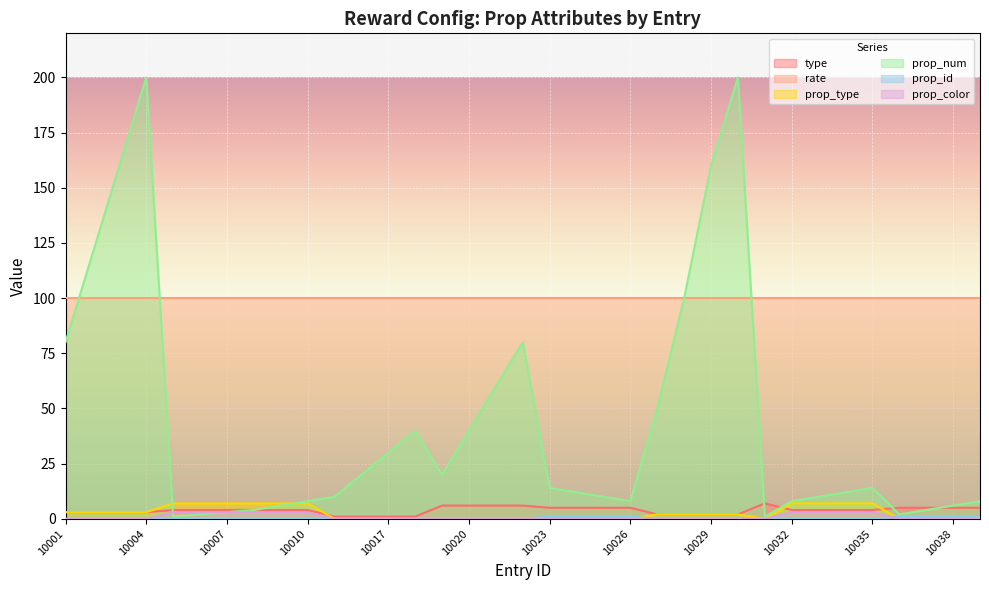

What is the difference between the type values at 10006 and 10026?

1